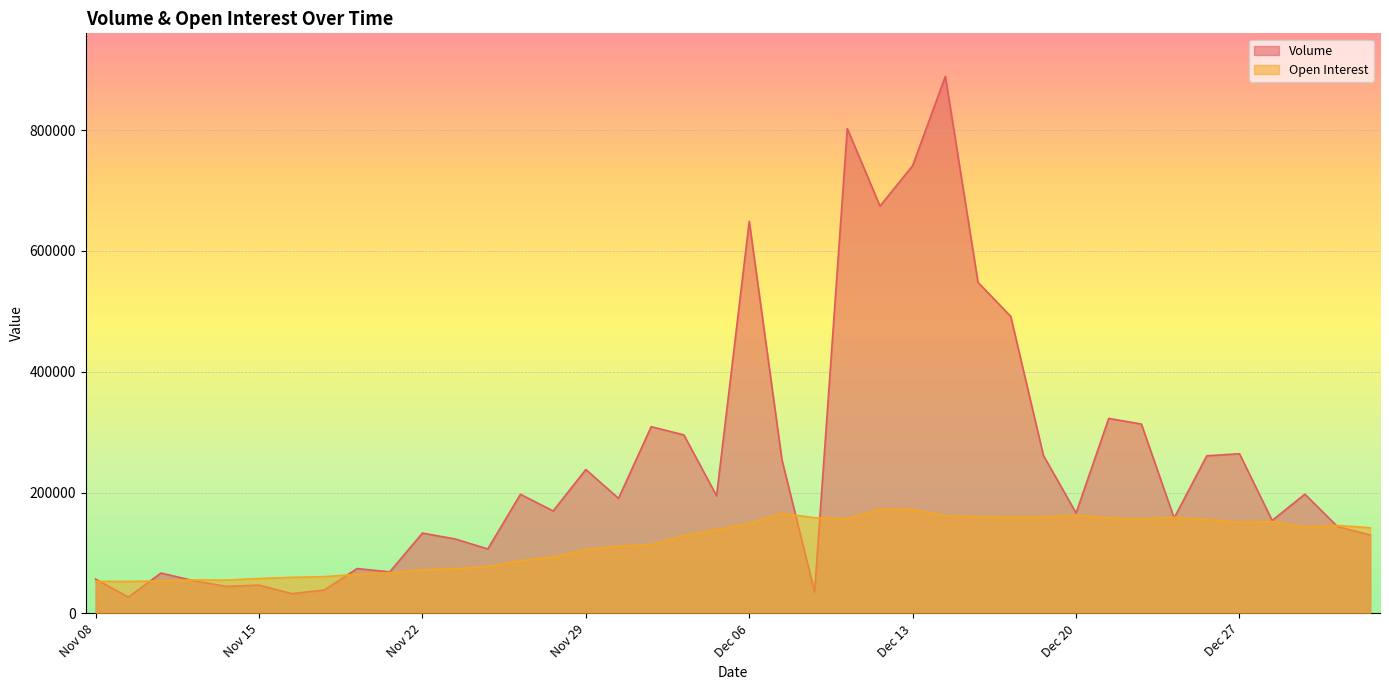

How many data points in Volume are less than 190463?

20